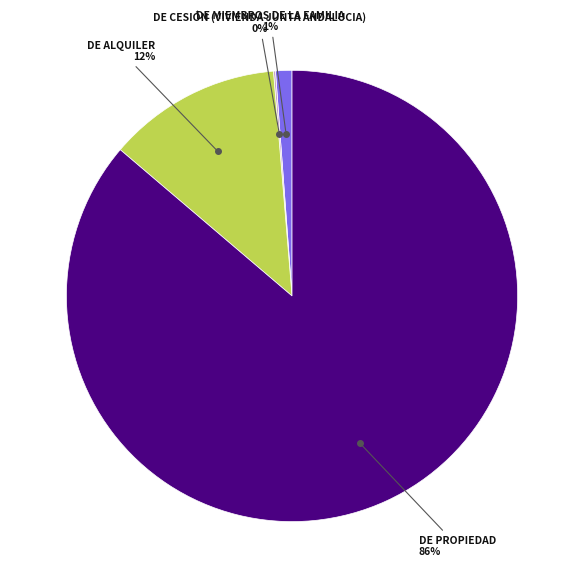

Is there any slice that represents more than half of the pie?

Yes